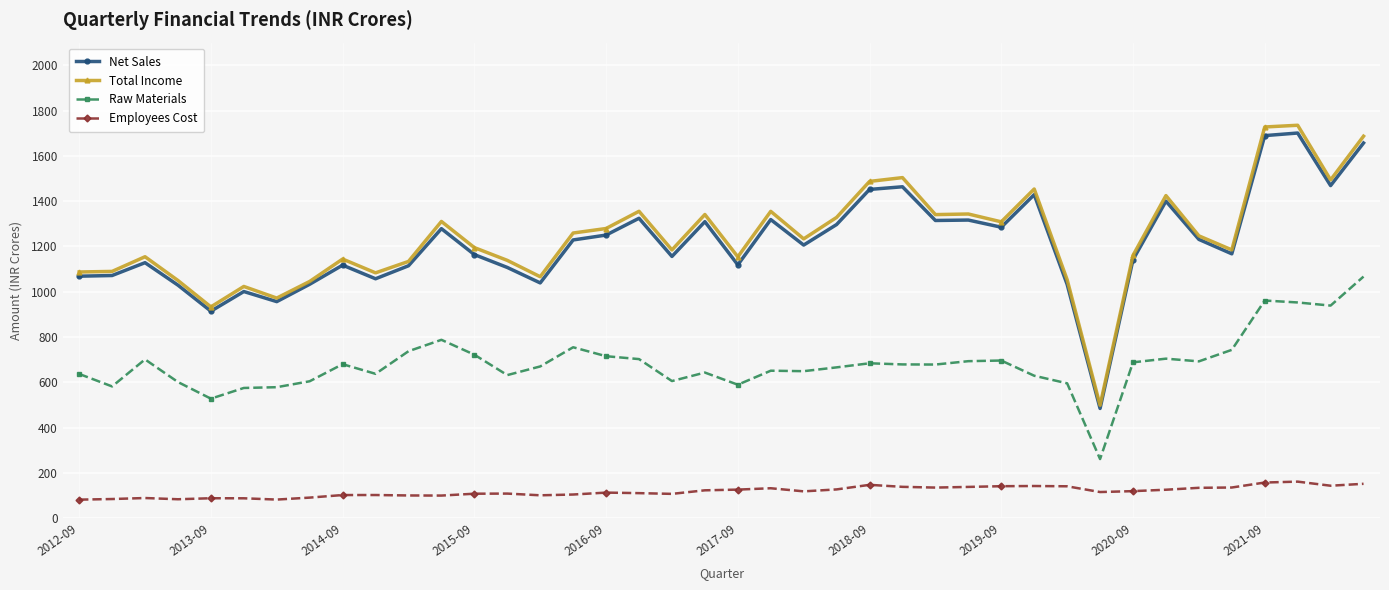

True or false: Raw Materials and Total Income cross at least once.

False